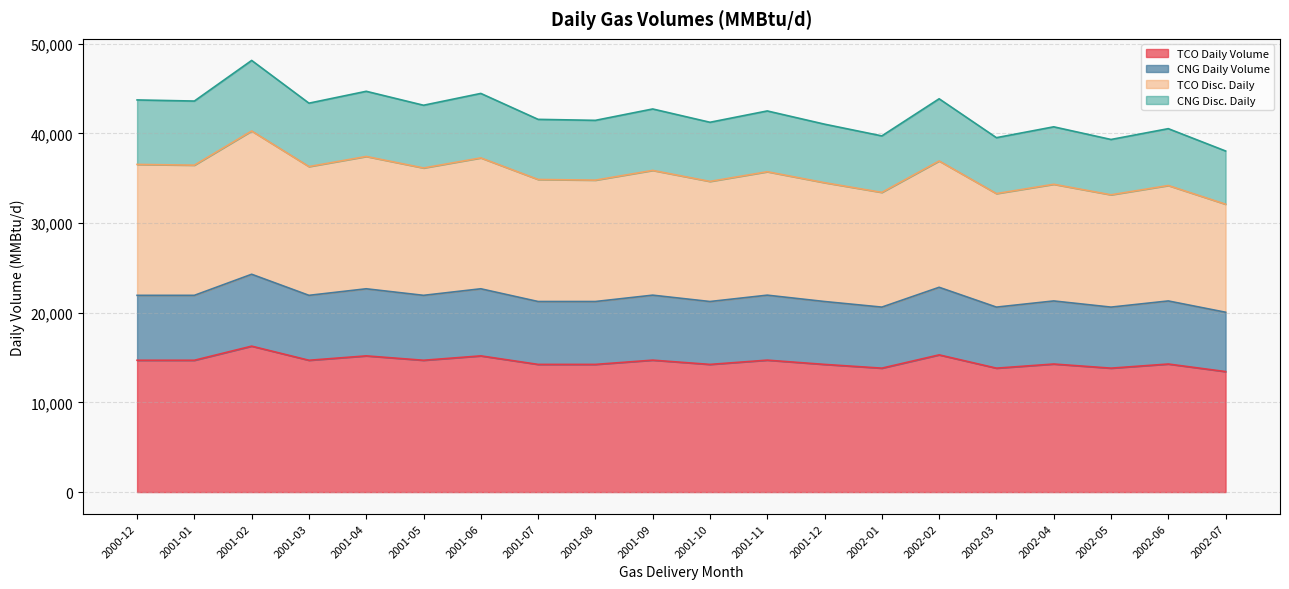

What is the minimum value for TCO Daily Volume?

13435.8